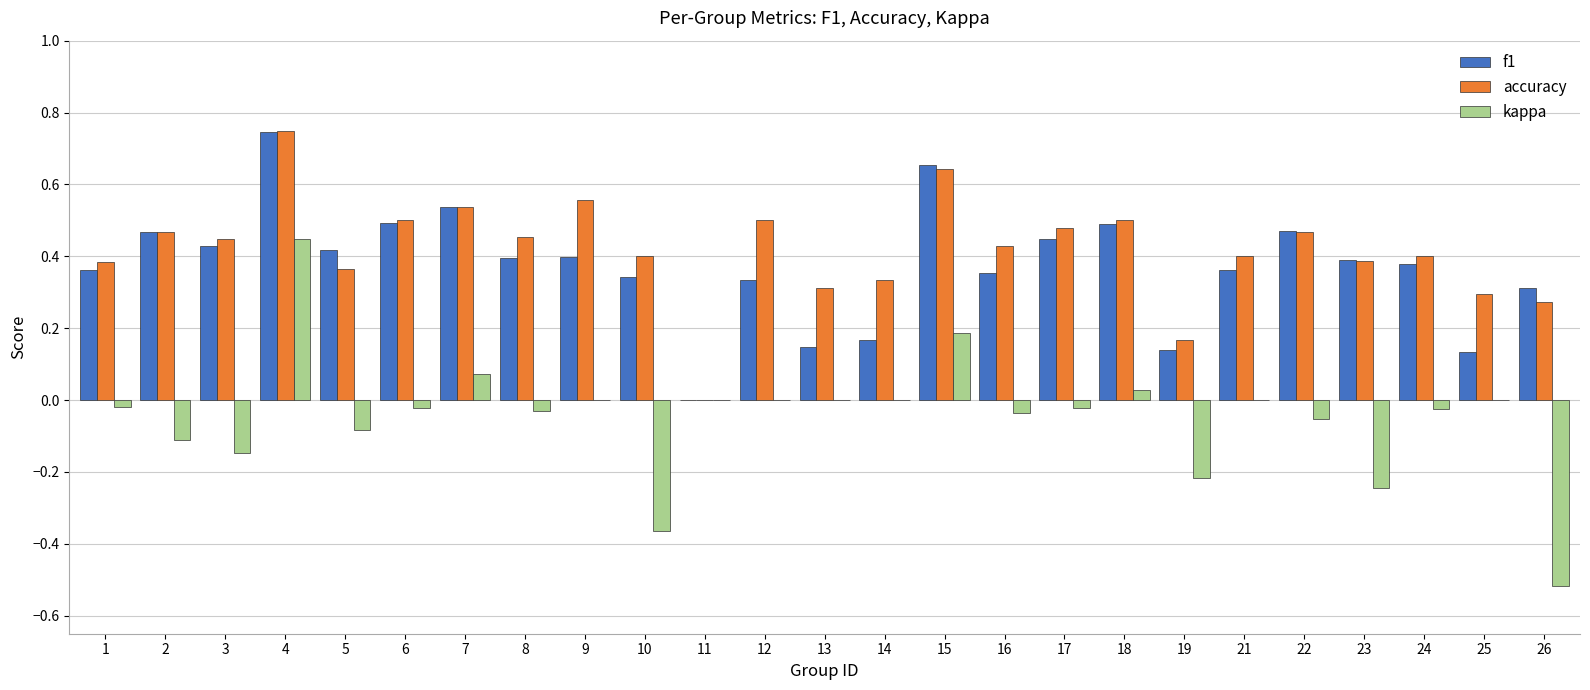

At which category is the sum across all series the highest?

4